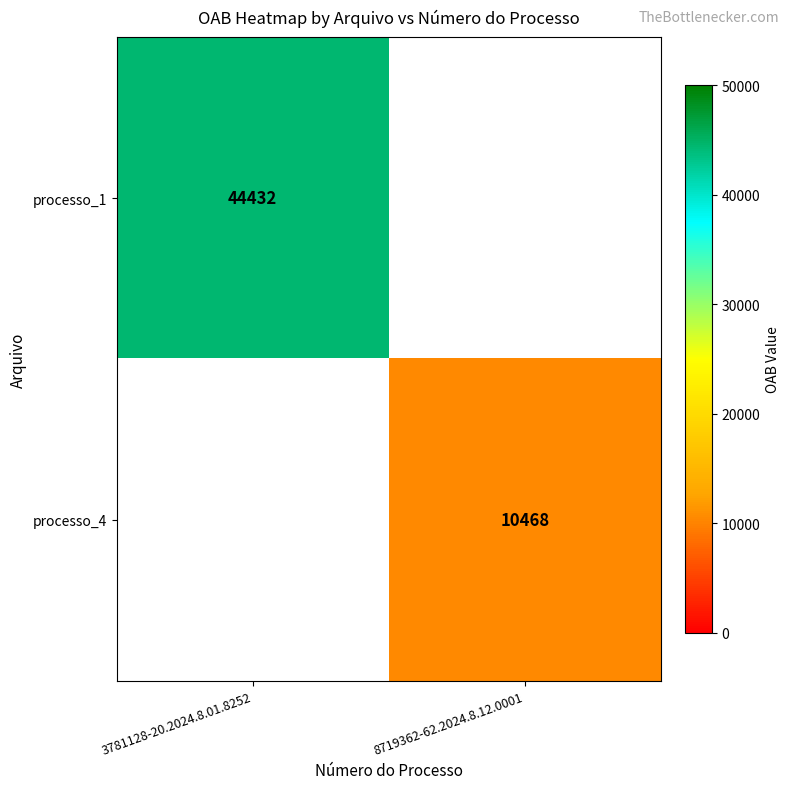

The processo_4 series shows 4331 at 8719362-62.2024.8.12.0001. True or false?

False